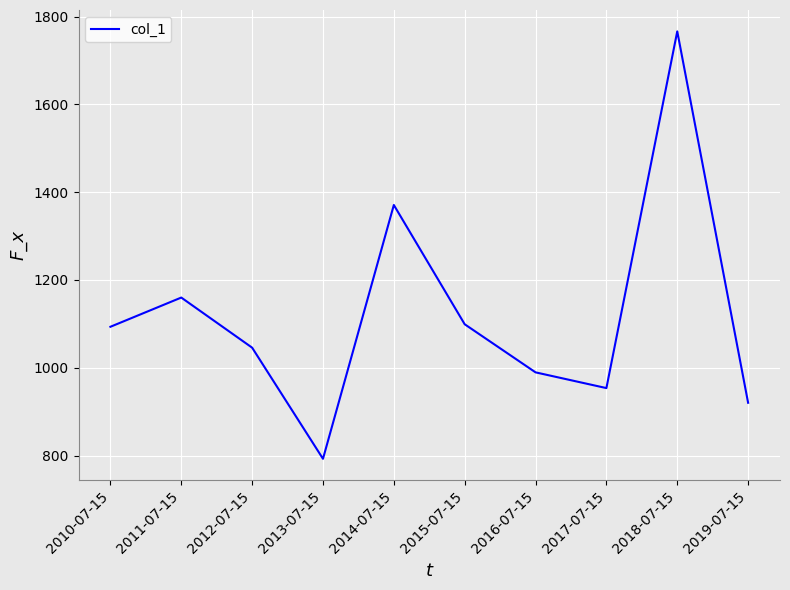

Approximately how many times larger is the value at 2011-07-15 compared to 2013-07-15?

1.5